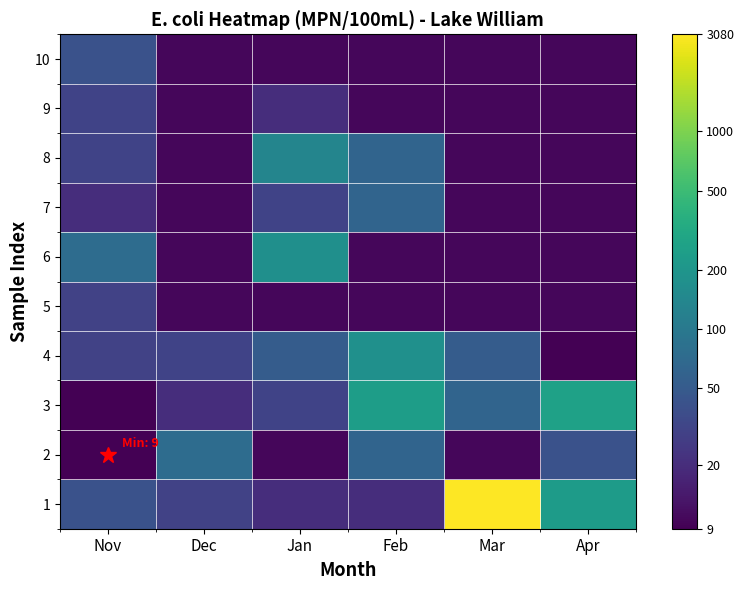

What is the smallest value displayed?

2.3